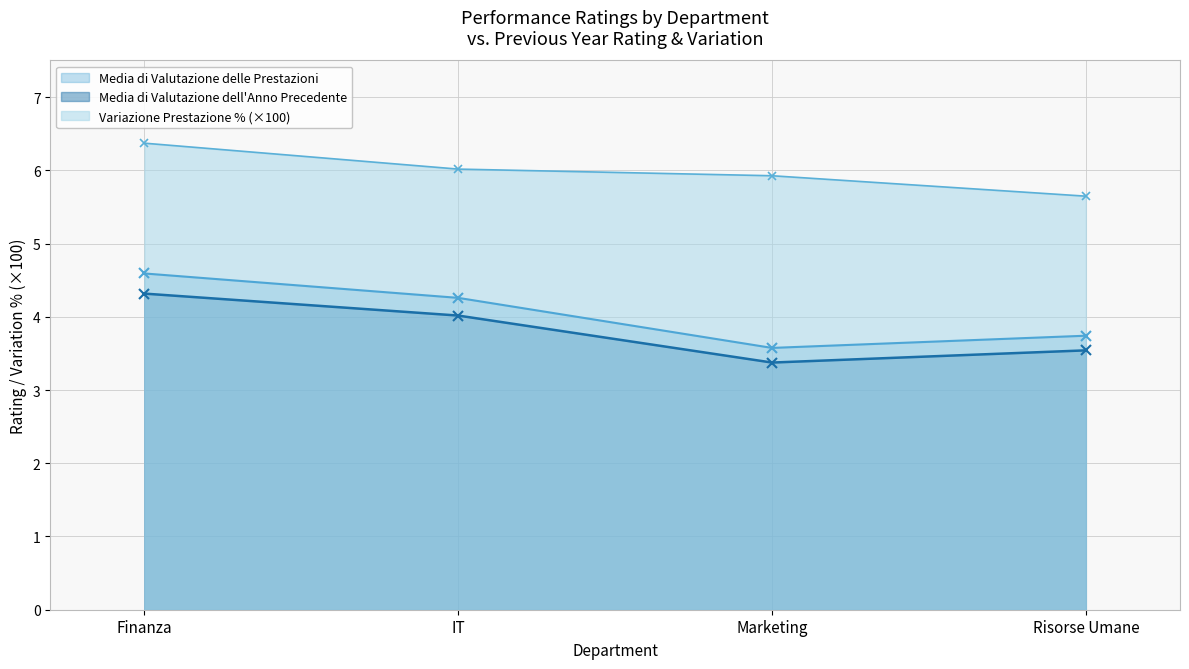

How many lines are shown in the chart?

3